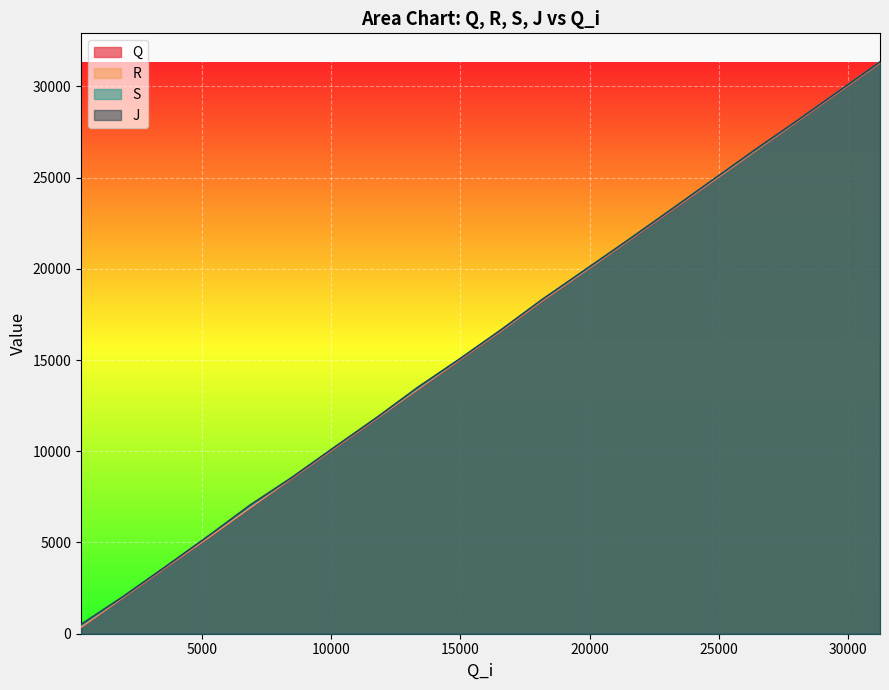

Which series has the largest range (max minus min)?

Q